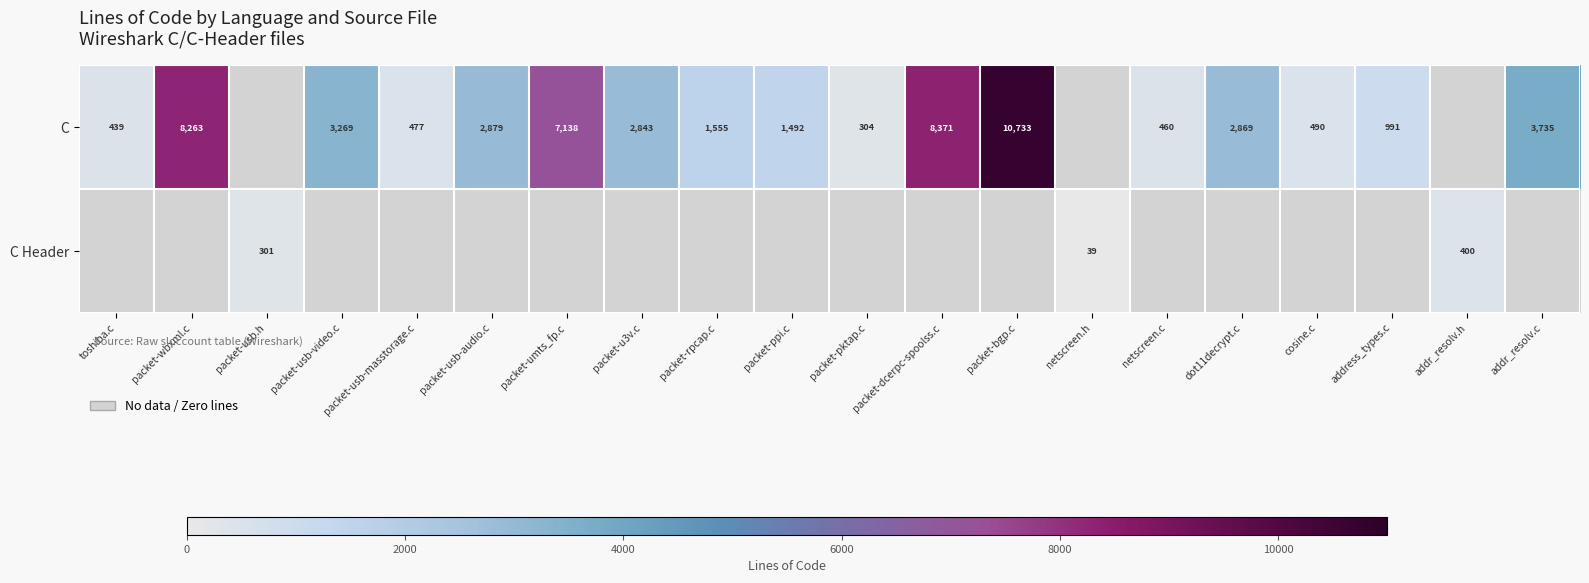

Is it true that C equals 3637 at packet-umts_fp.c?

False